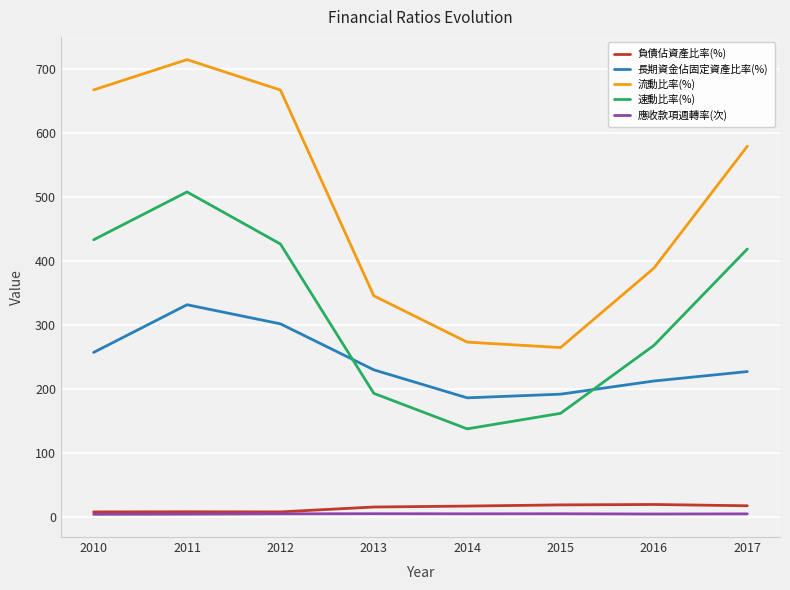

At which label does 流動比率(%) reach its peak?

2011